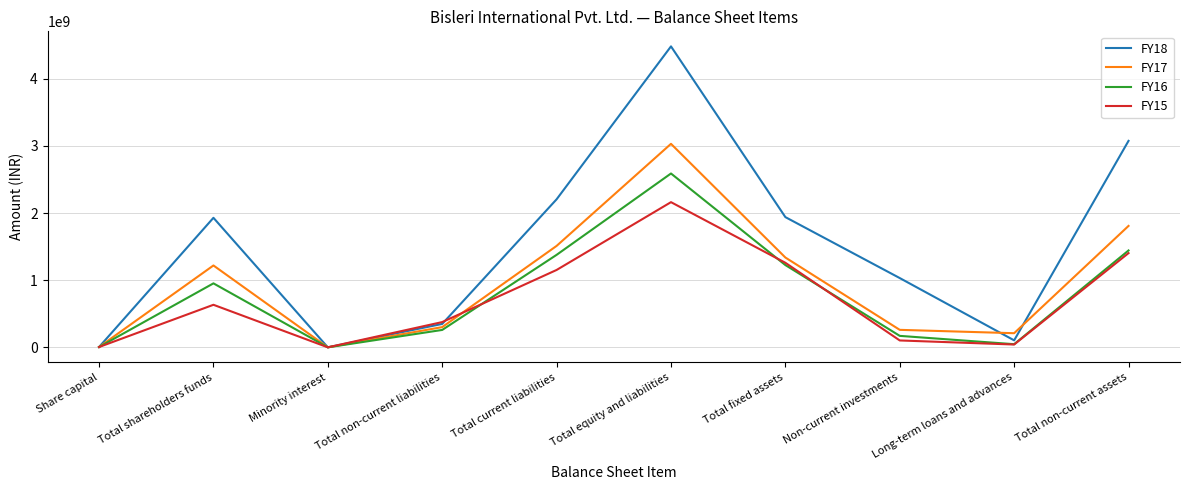

List the series in order of their peak value, highest first.

FY18, FY17, FY16, FY15